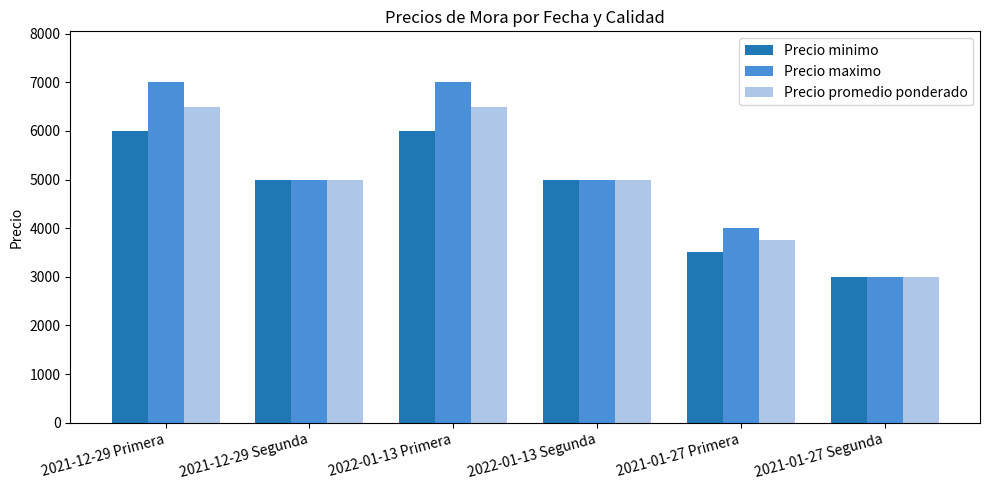

What is the difference between the maximum and minimum values in the Precio minimo series?

3000